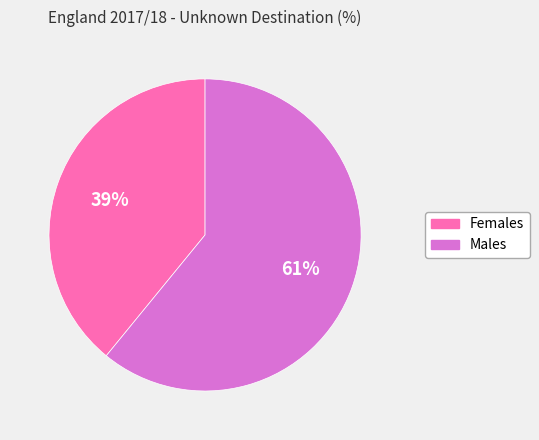

Does any single category account for the majority?

Yes